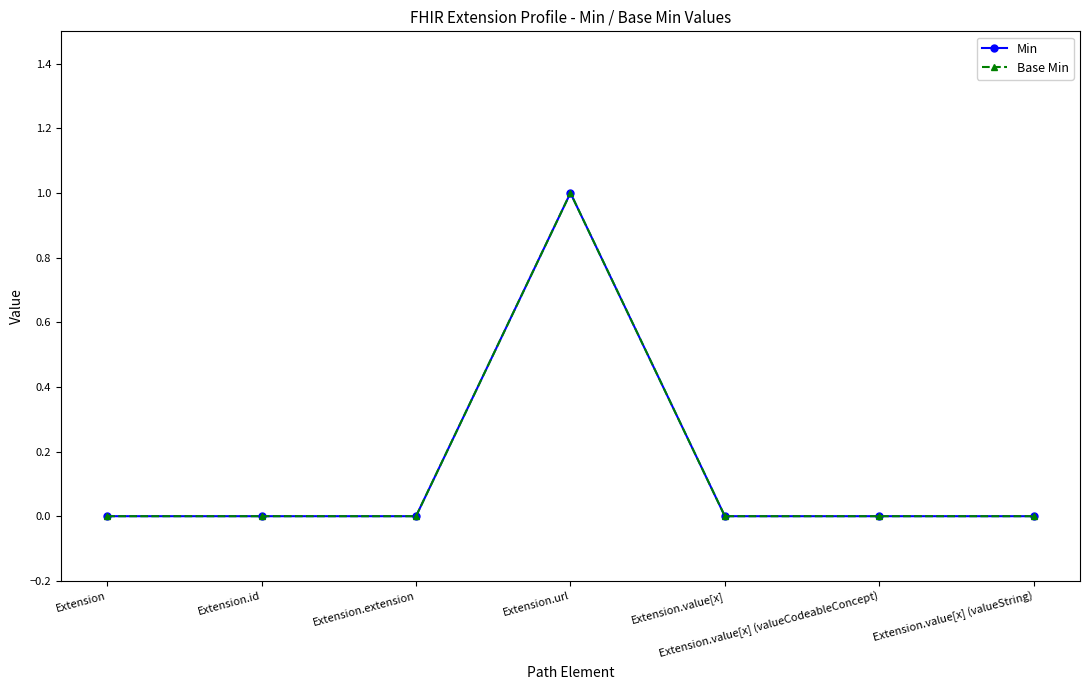

True or false: Base Min has more than 0 points higher than both neighbors.

True